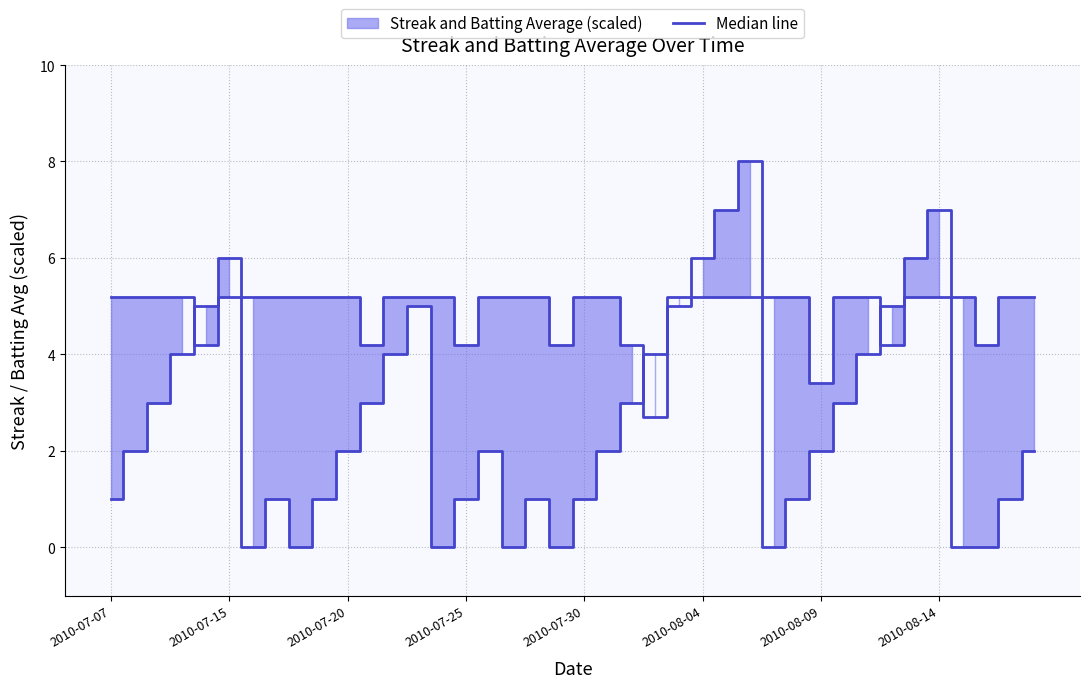

At which label is Streak closest to 4?

2010-07-25